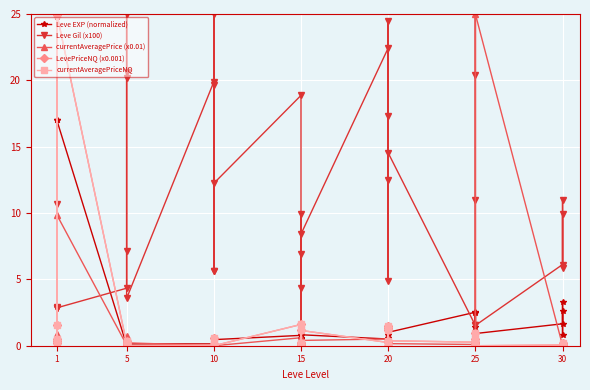

Read the currentAveragePrice (x0.01) value at 5.

0.8